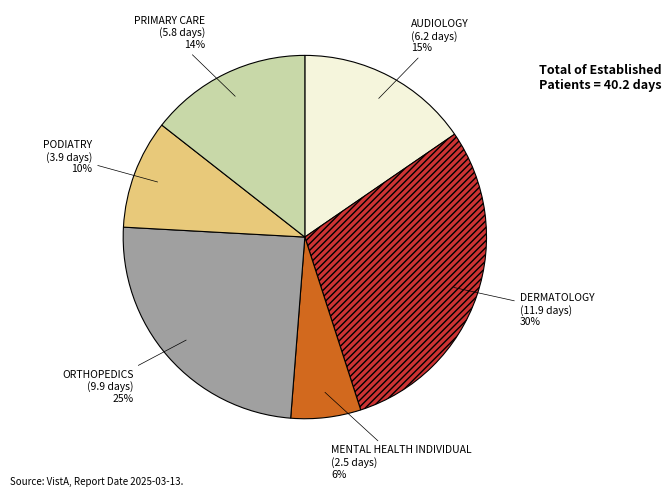

Which category has the smallest portion of the pie?

MENTAL HEALTH INDIVIDUAL